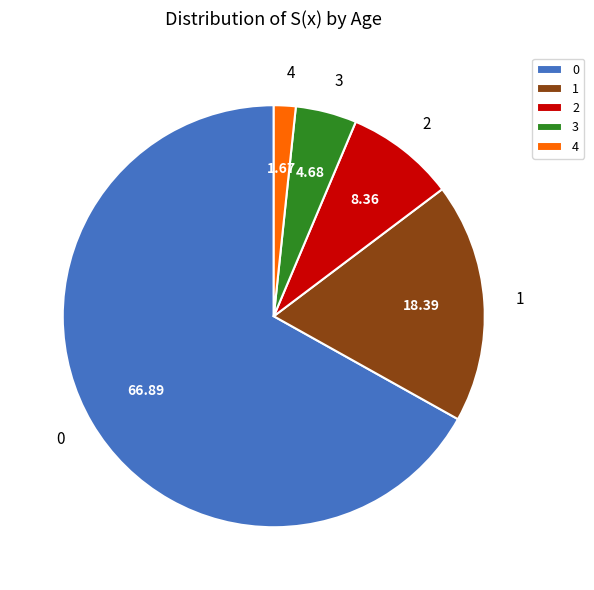

Is there any slice that represents more than half of the pie?

Yes